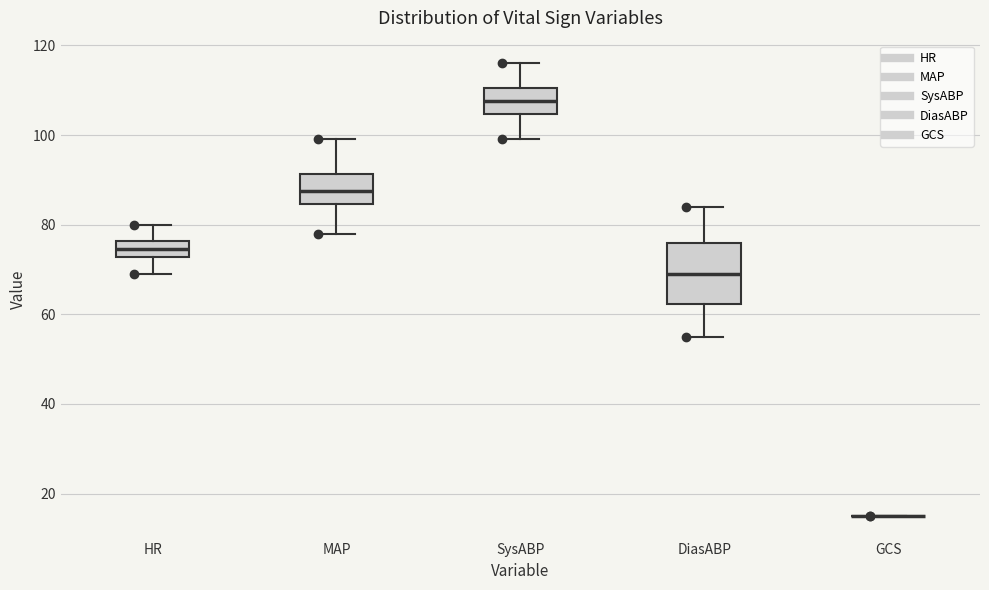

Reading left to right, read every box against the y-axis: the position of its median line, the range the box covers, and the ends of its whiskers. The values are not printed on the chart, so give them approximately, as read against the axis.

HR: median 74, box 72 to 76, whiskers 70 to 80
MAP: median 88, box 84 to 92, whiskers 78 to 100
SysABP: median 108, box 104 to 110, whiskers 100 to 116
DiasABP: median 70, box 62 to 76, whiskers 56 to 84
GCS: box collapsed to a line at 16, whiskers 16 to 16